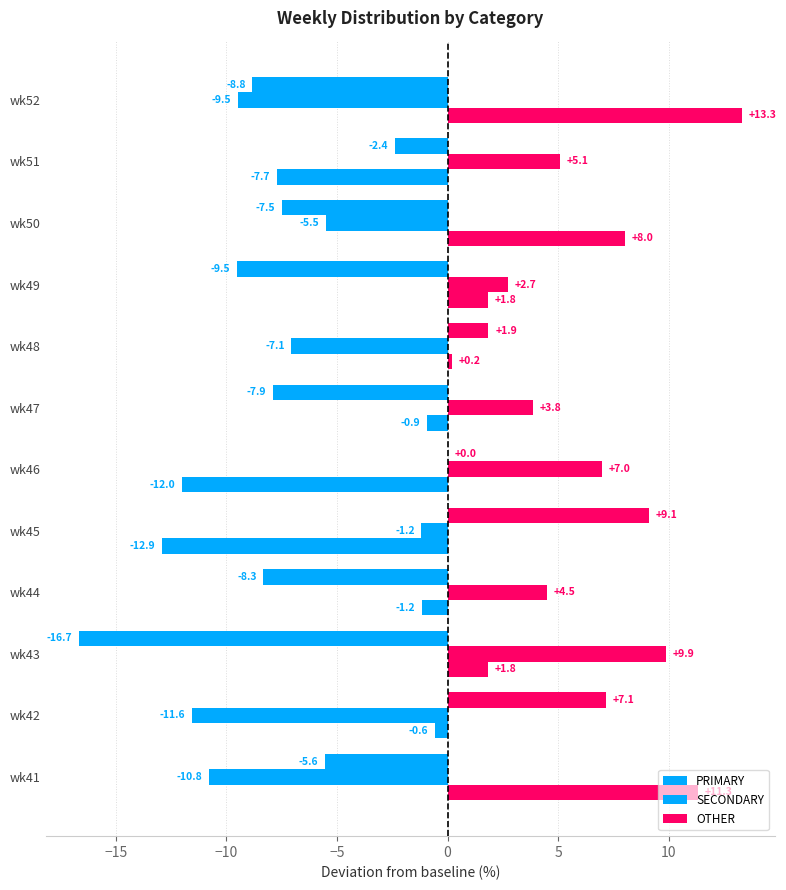

Count the number of data series in this chart.

3